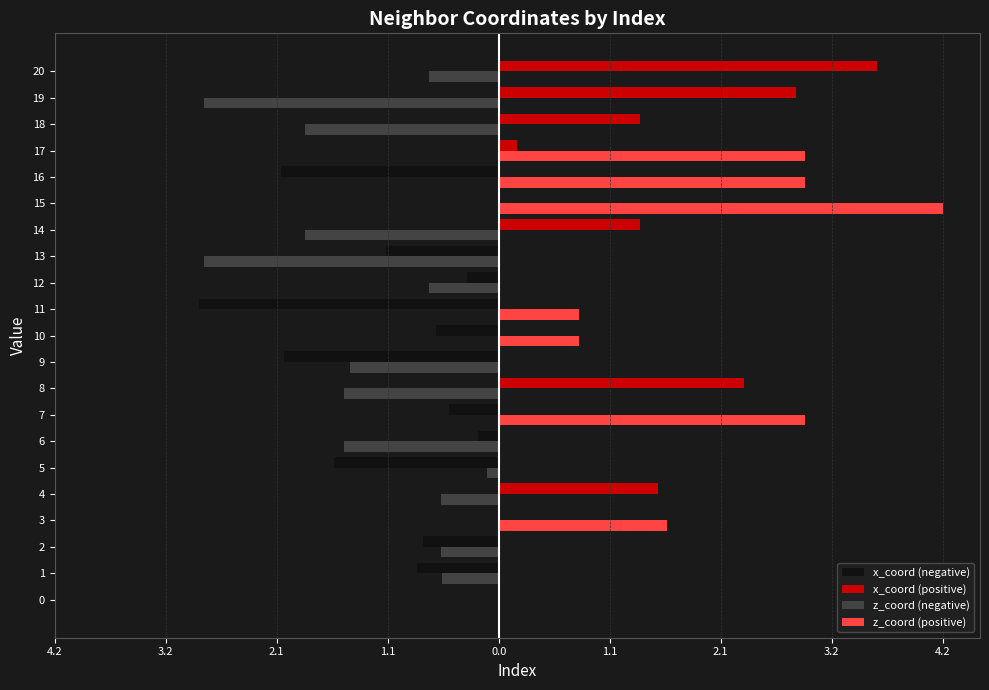

True or false: x_coord (positive) has a value of 3.6 at 20.

True